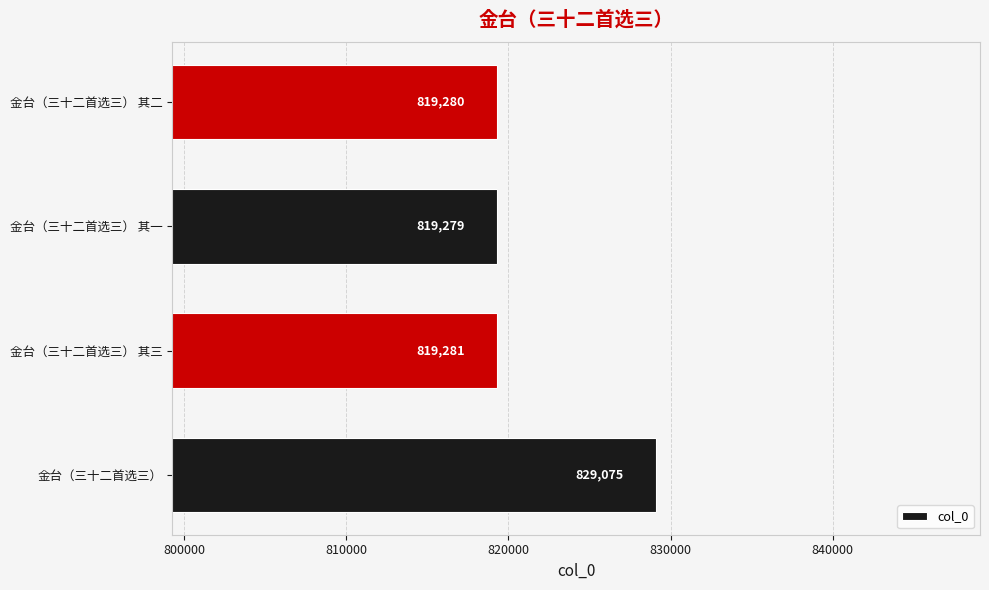

Rank the categories by value from highest to lowest.

金台（三十二首选三）, 金台（三十二首选三） 其三, 金台（三十二首选三） 其二, 金台（三十二首选三） 其一